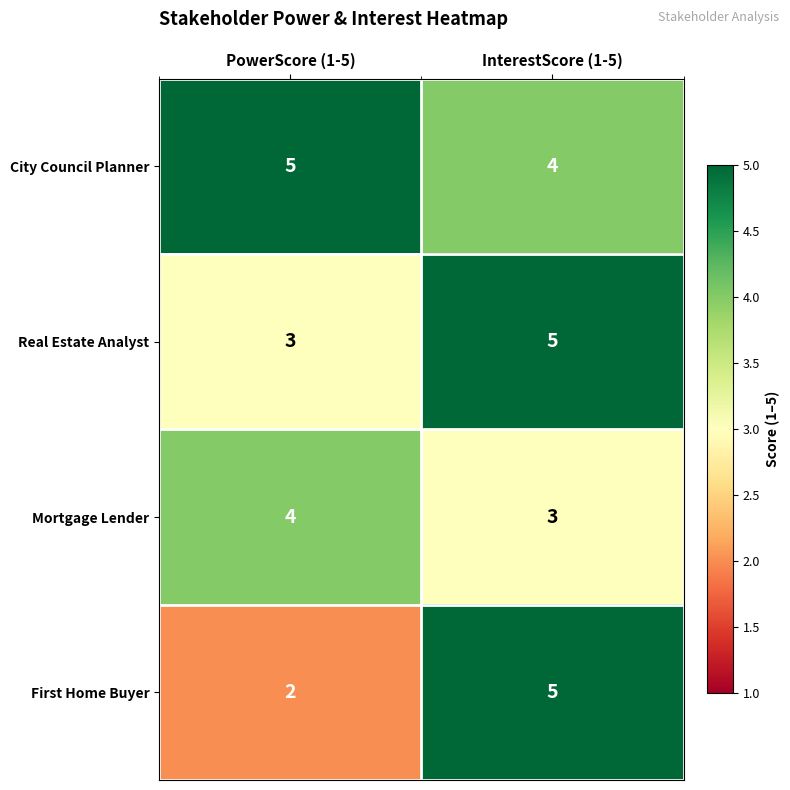

Reading left to right, extract all data points from this chart.

City Council Planner: 5	4
Real Estate Analyst: 3	5
Mortgage Lender: 4	3
First Home Buyer: 2	5